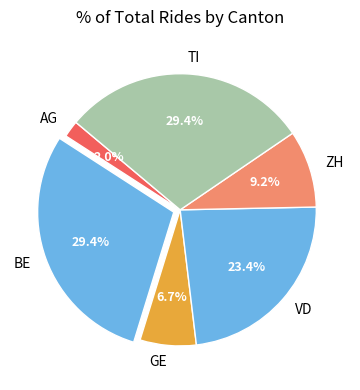

To the nearest percent, what is the difference between the largest and smallest slice percentages?

27%